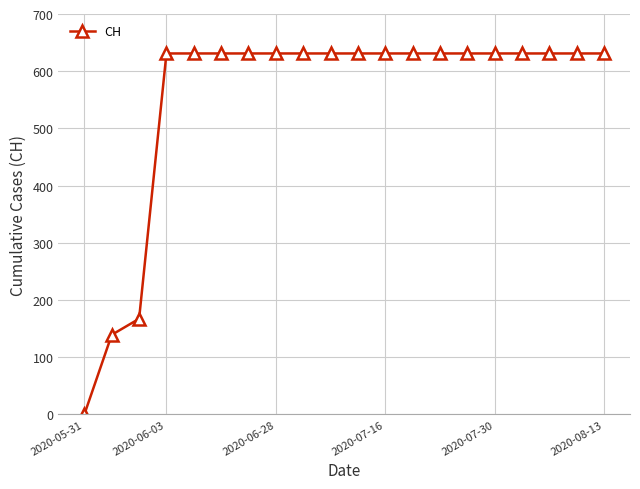

Reading left to right, transcribe all the data shown in this chart.

0	139	167	631	631	631	631	631	631	631	631	631	631	631	631	631	631	631	631	631